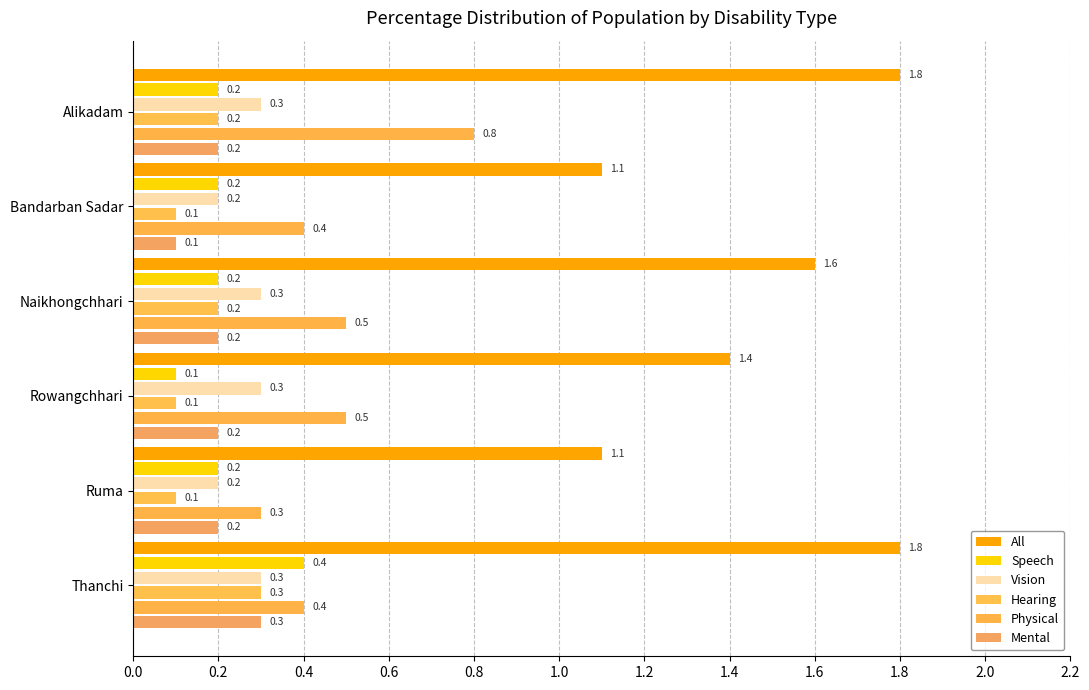

How many data points does each series have?

6